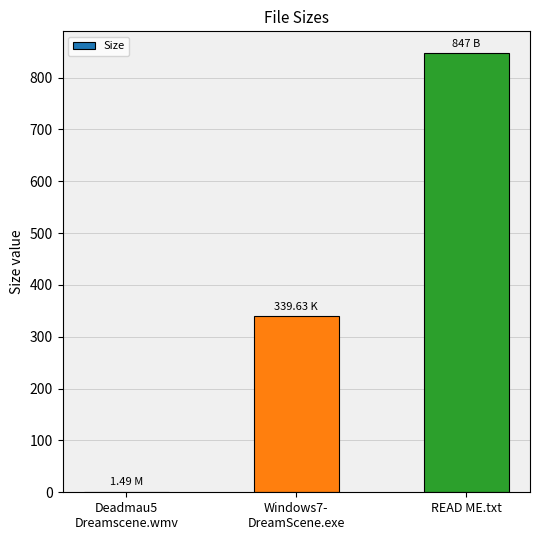

At which category does the chart reach its peak across all series?

READ ME.txt